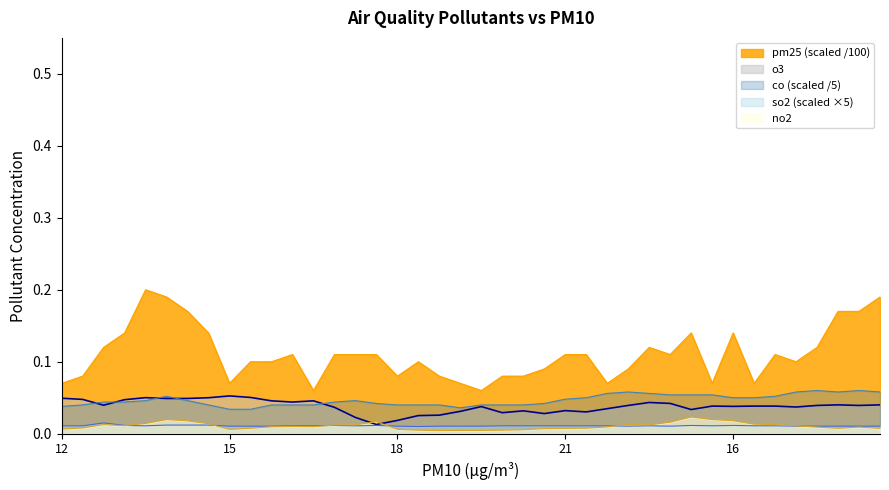

True or false: no2 and co cross at least once.

False